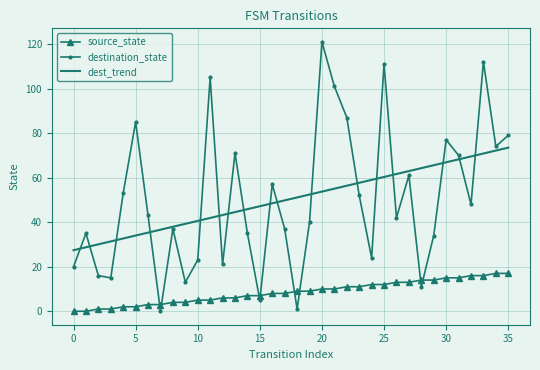

What is the greatest value displayed?

121.0